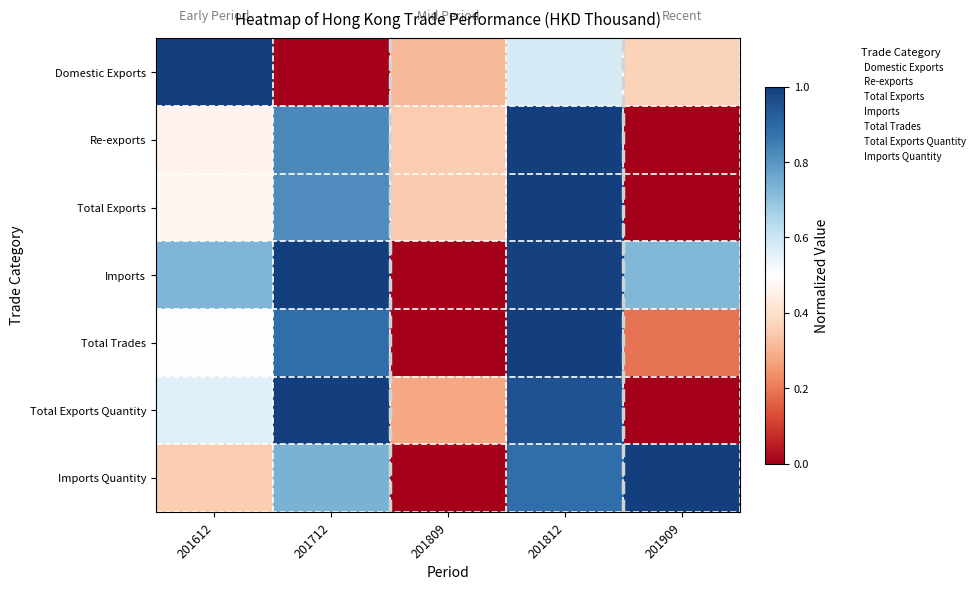

What is the greatest value displayed?

1.0